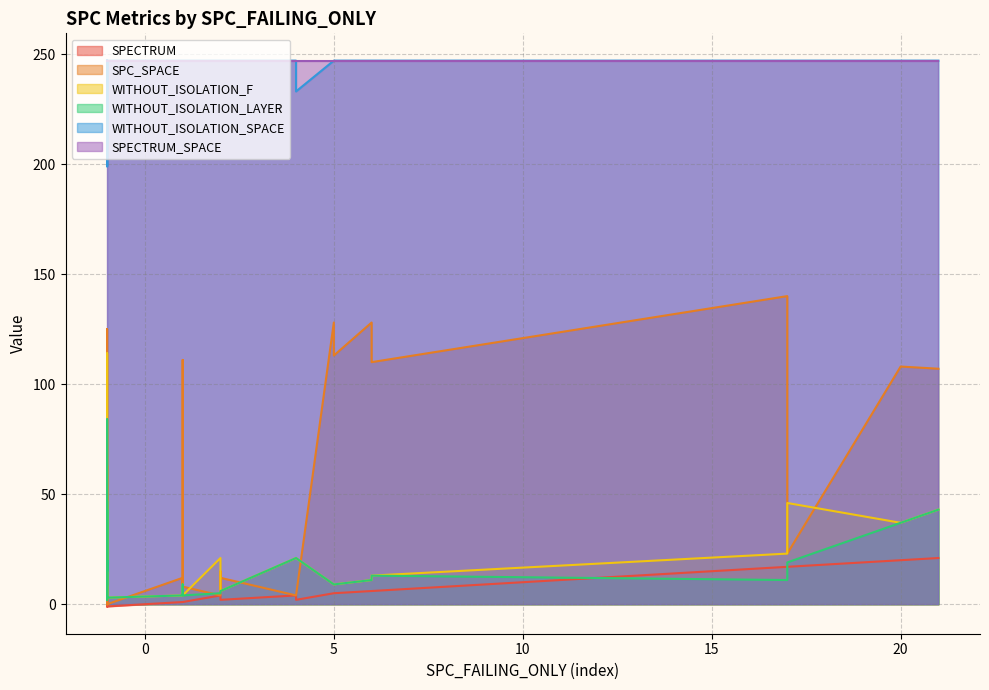

Does the chart have visible grid lines?

Yes